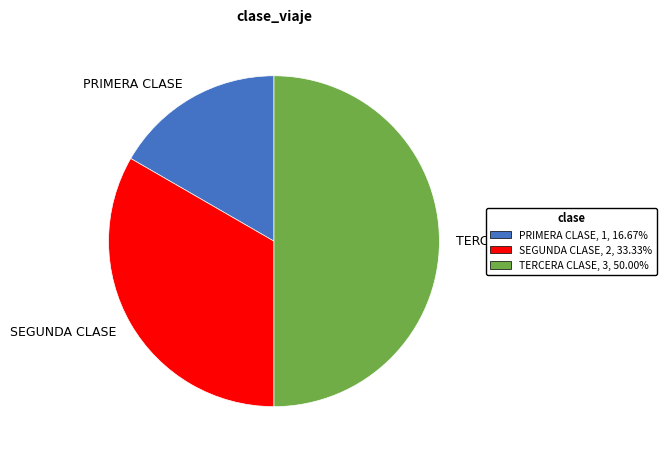

What is the ratio of the value at SEGUNDA CLASE to the value at TERCERA CLASE?

0.7